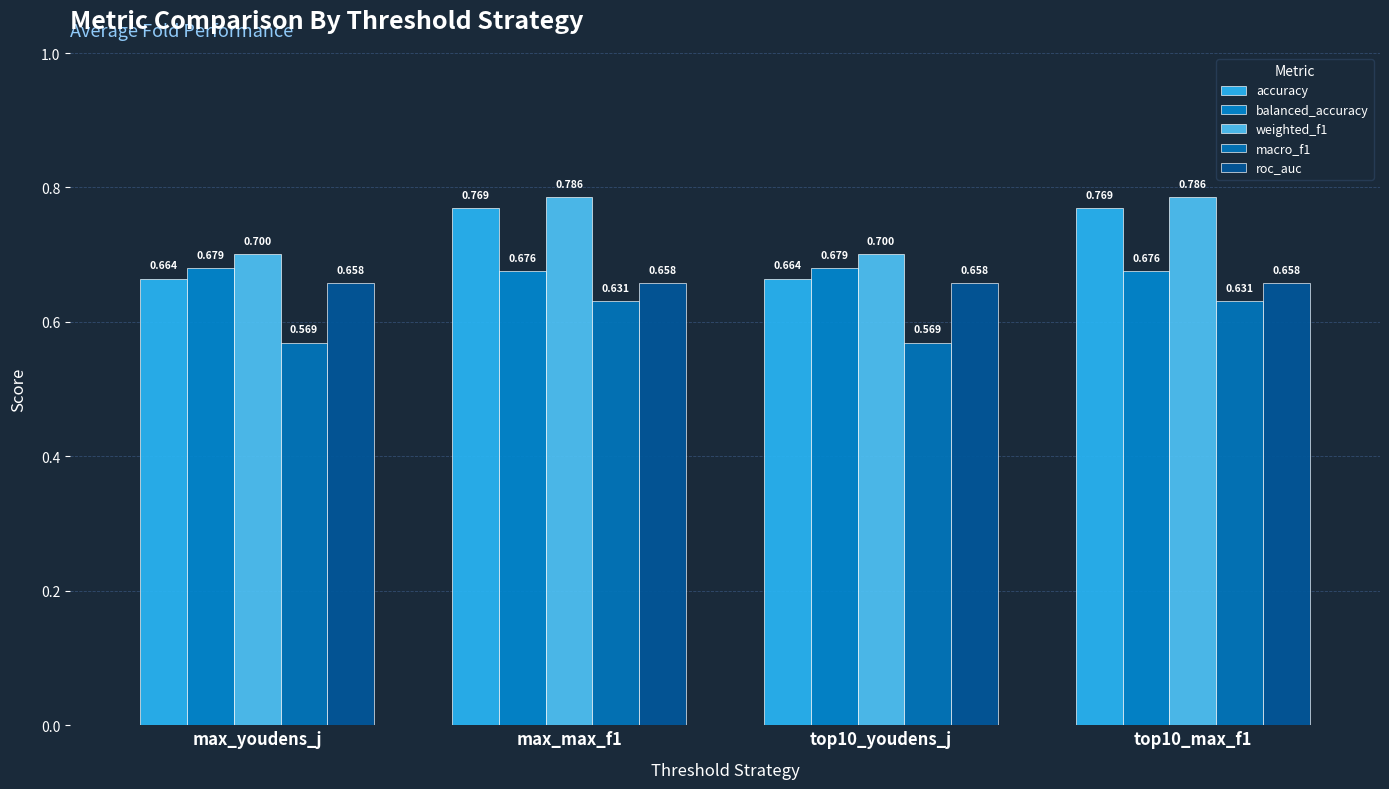

Is the value of weighted_f1 at max_youdens_j greater than the value of roc_auc at top10_youdens_j?

Yes